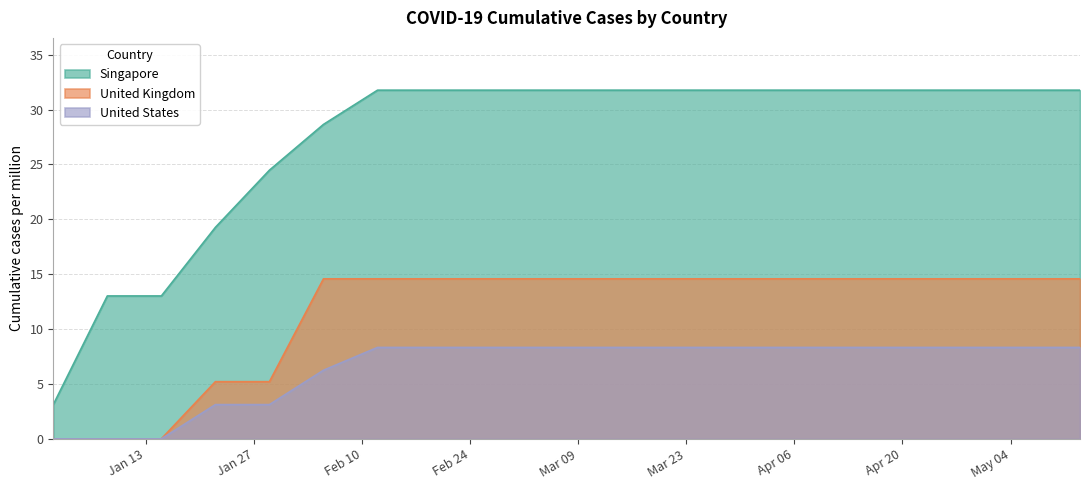

What is the difference between the Singapore values at 2020-02-19 and 2020-01-08?

18.8